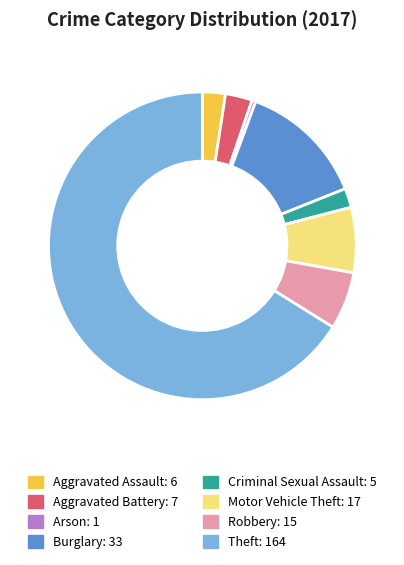

The Arson slice represents 0% of the pie. True or false?

True